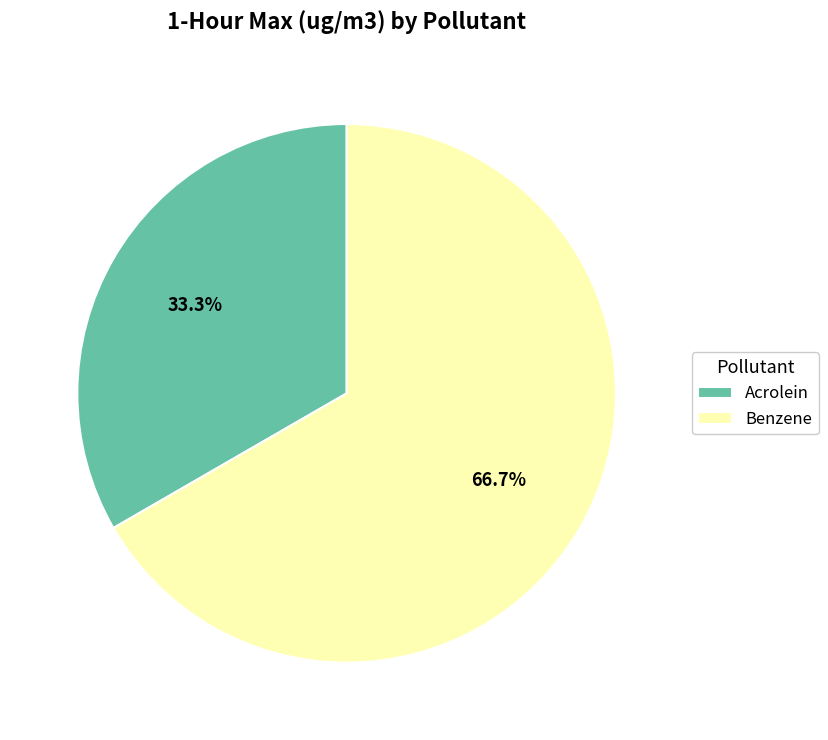

Between Benzene and Acrolein, which is larger?

Benzene